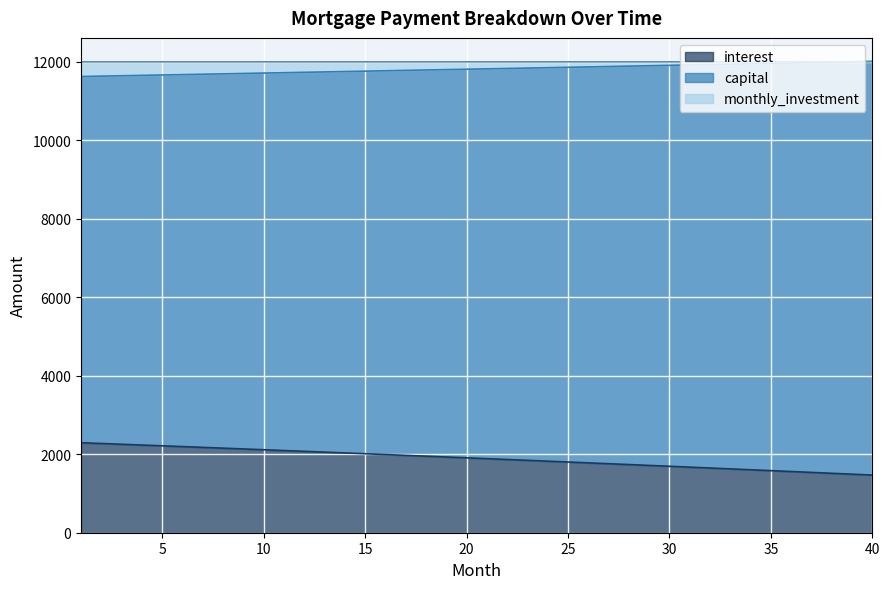

What is the sum of the capital values at 27 and 31?

23800.8